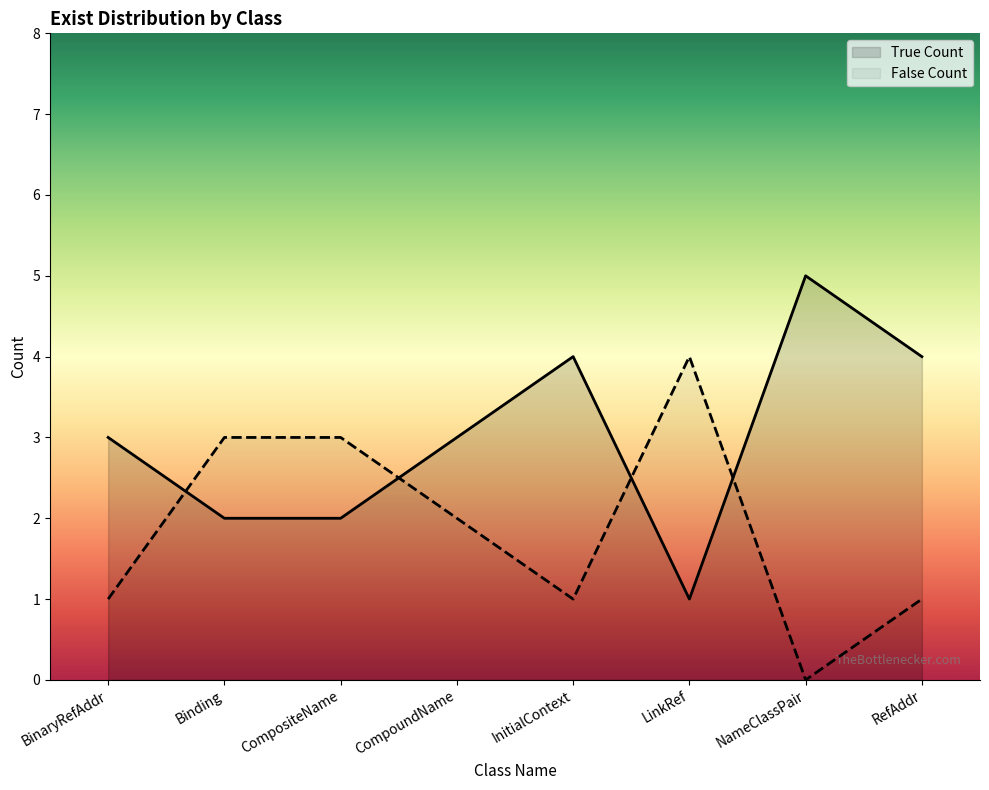

List the series in order of their overall mean, highest first.

True Count, False Count